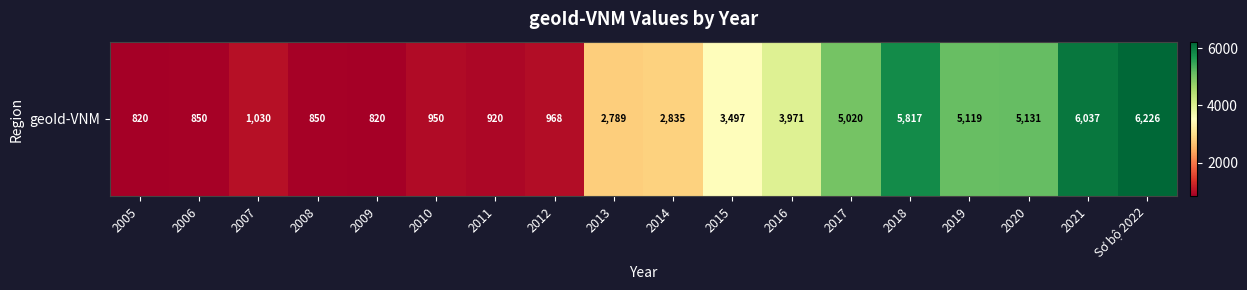

Read the value at 2018.

5817